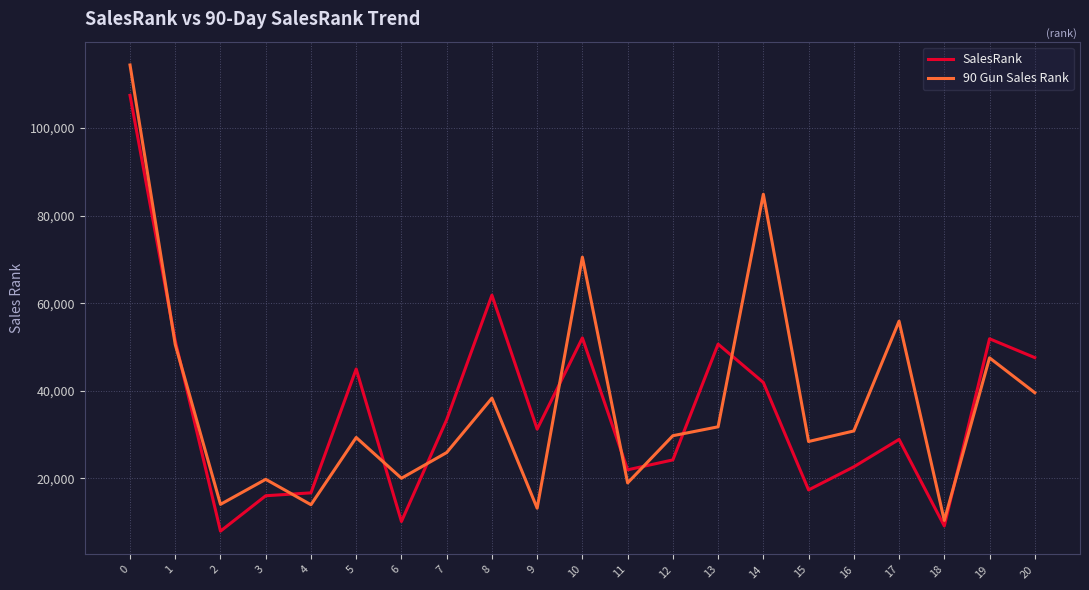

List the series in order of their overall mean, highest first.

90 Gun Sales Rank, SalesRank